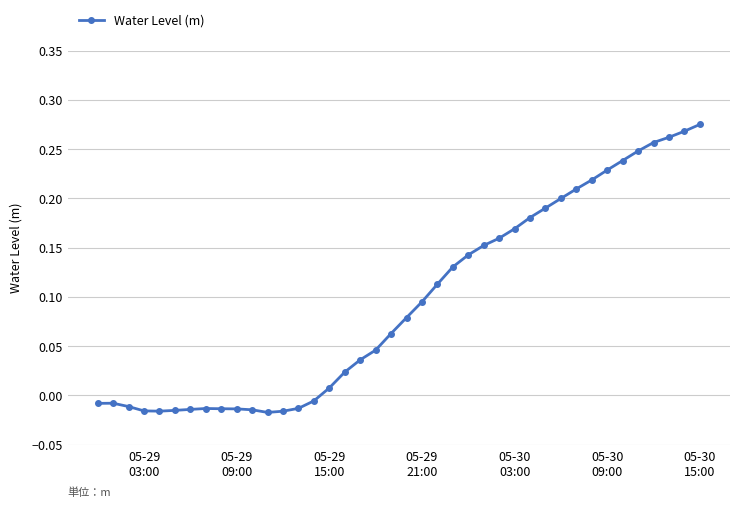

True or false: the data has more than 0 interior local peaks.

True